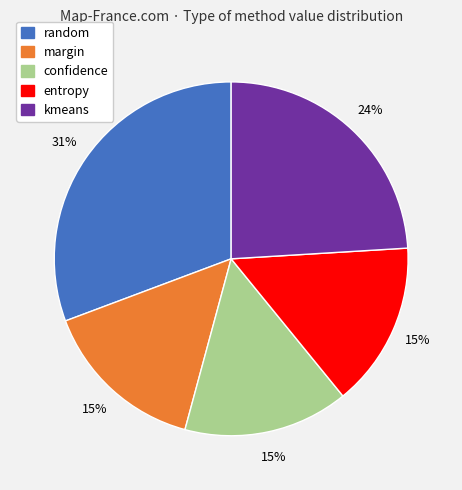

The confidence slice represents 15% of the pie. True or false?

True